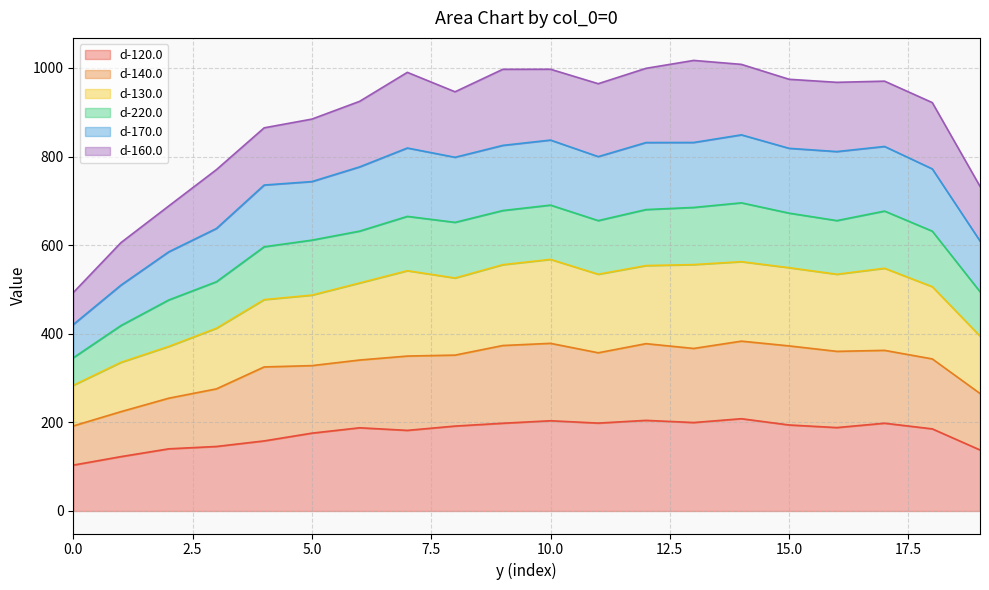

True or false: d-140.0 has a value of 275.6 at 3.

True